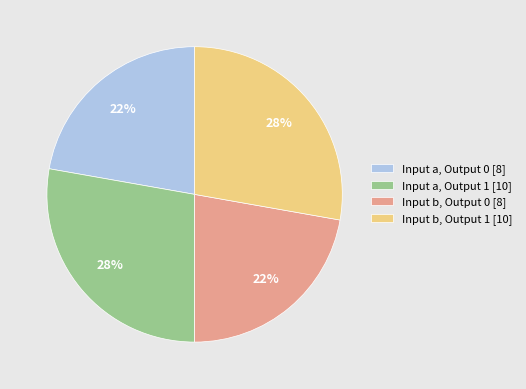

Is Input a, Output 0 [8] the majority of the pie?

No